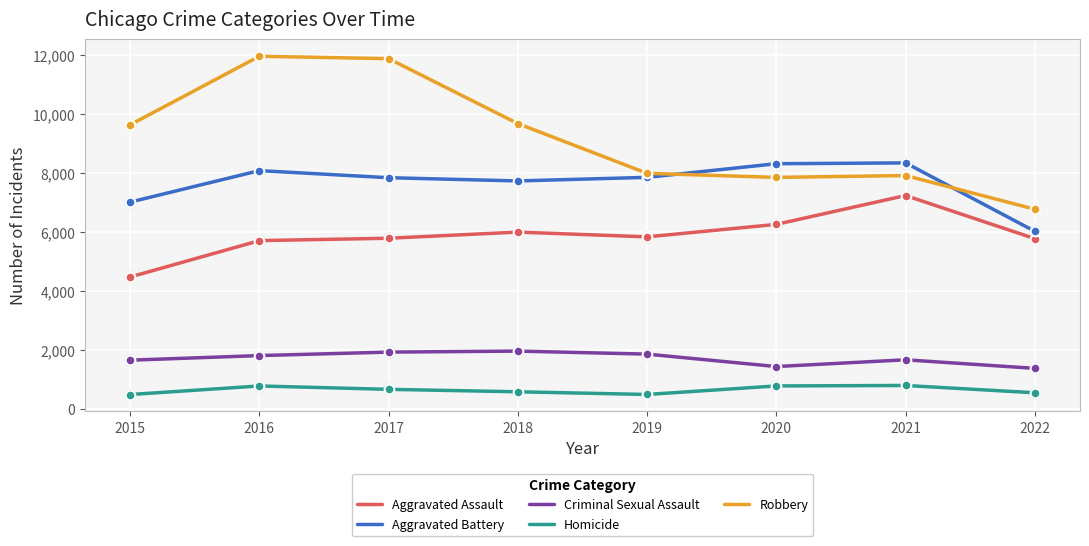

At how many categories does at least one series exceed 2713?

8